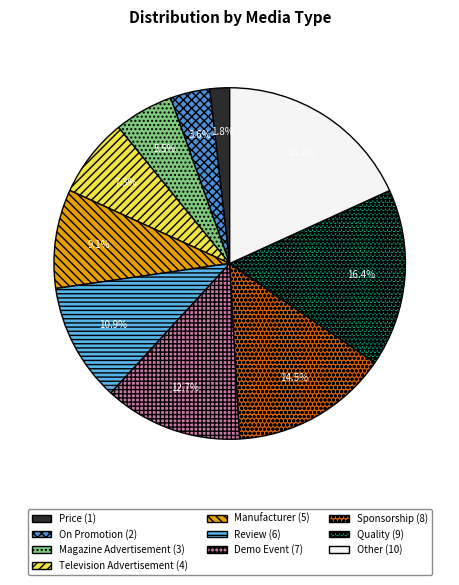

Rank the categories by value from highest to lowest.

Other, Quality, Sponsorship, Demo Event, Review, Manufacturer, Television Advertisement, Magazine Advertisement, On Promotion, Price